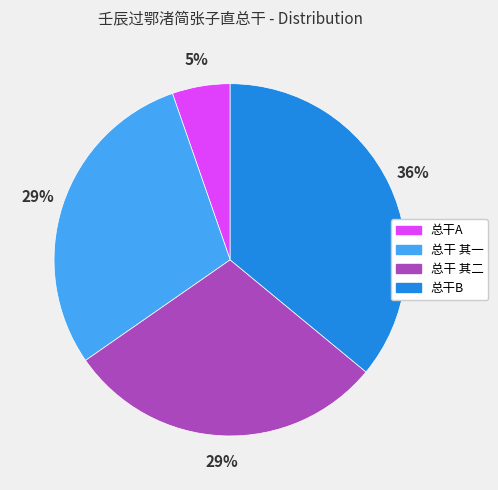

Combined, do 总干 其二 and 总干A account for over 50%?

No